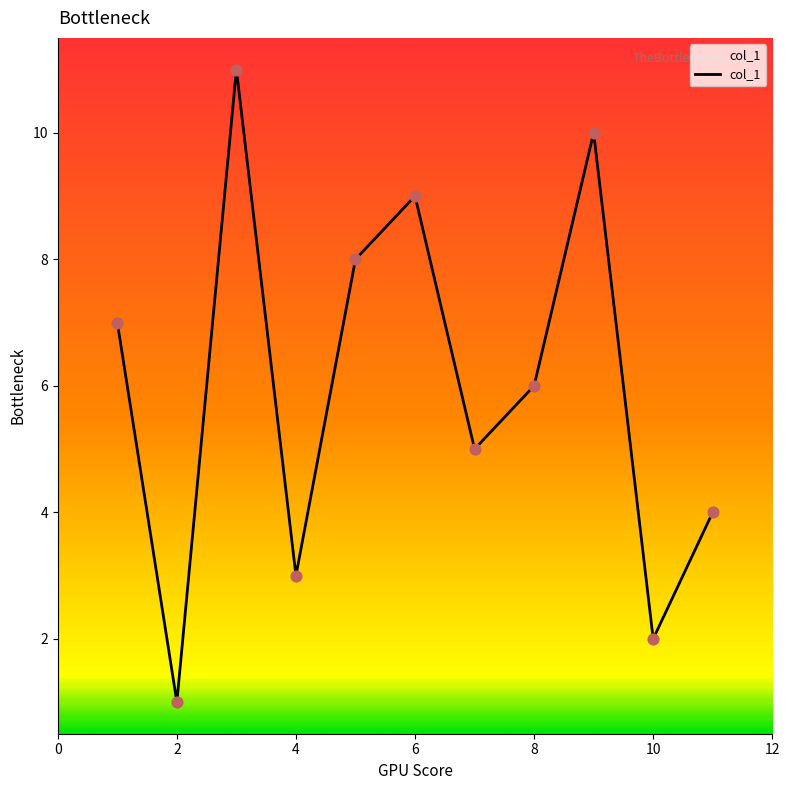

What is the difference between the maximum and minimum values?

10